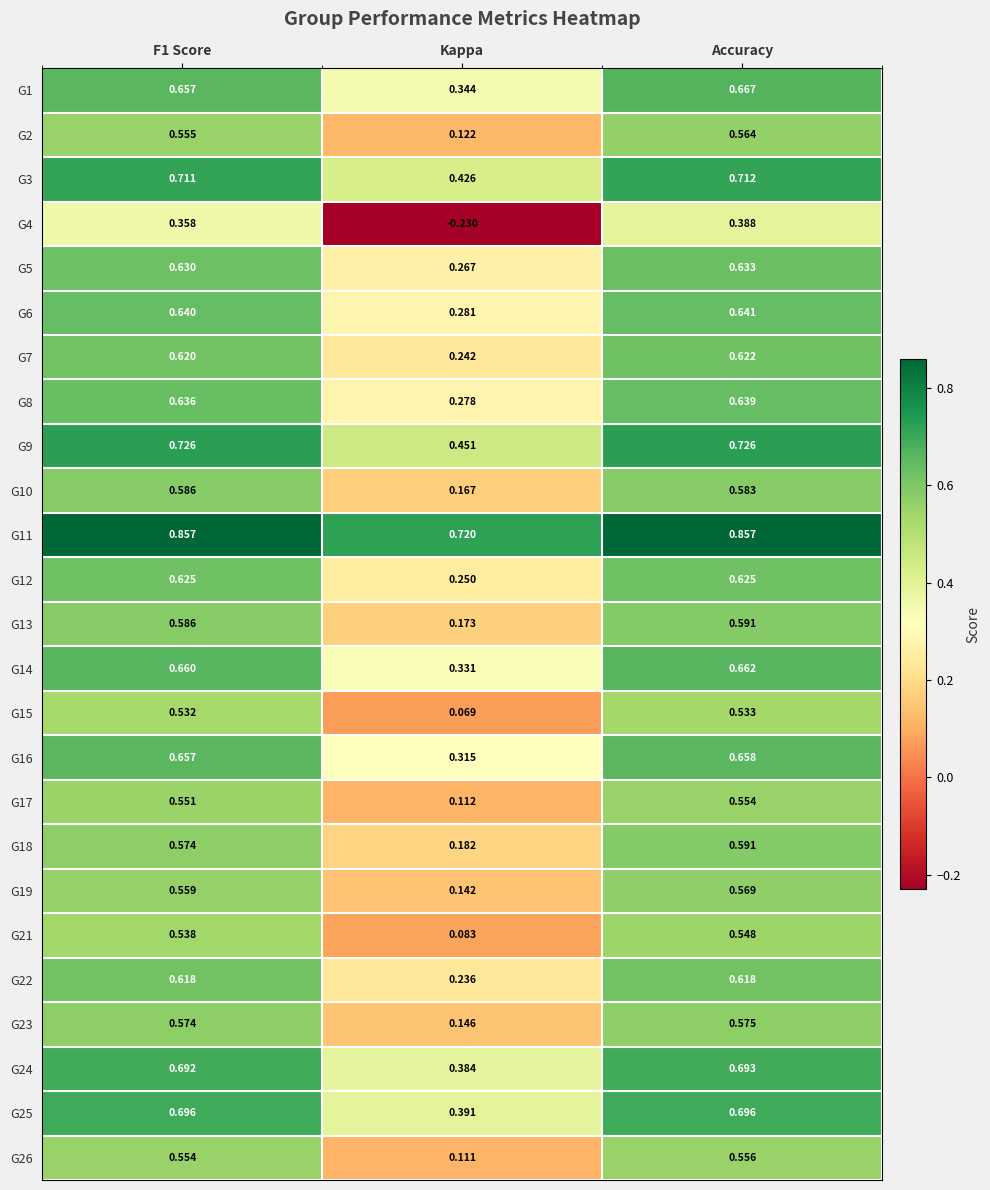

Which category has the lowest value in the G7 series?

Kappa